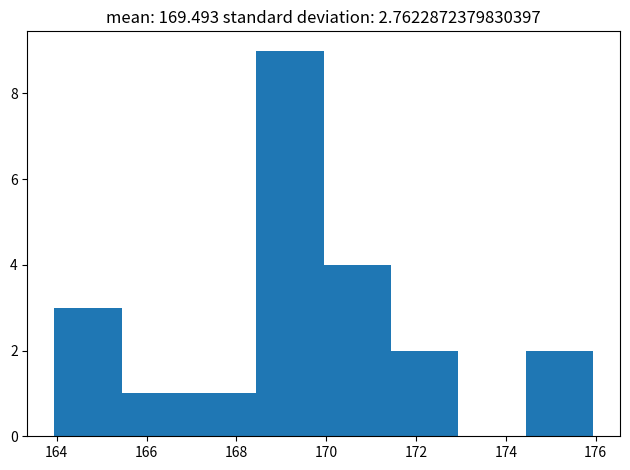

What is the height of the bar covering 170.0 to 171.4 on the x-axis? Neither the bar edges nor the heights are printed on the chart, so give them approximately, as read against the axes.

4